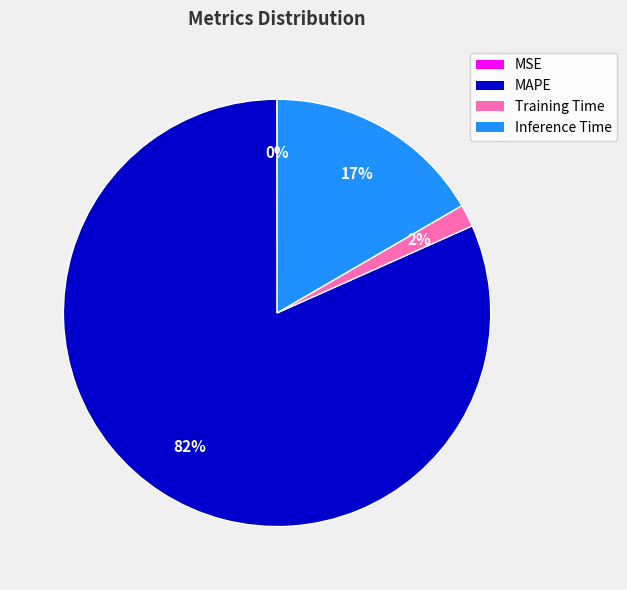

Is the sum of MAPE and Inference Time greater than half?

Yes